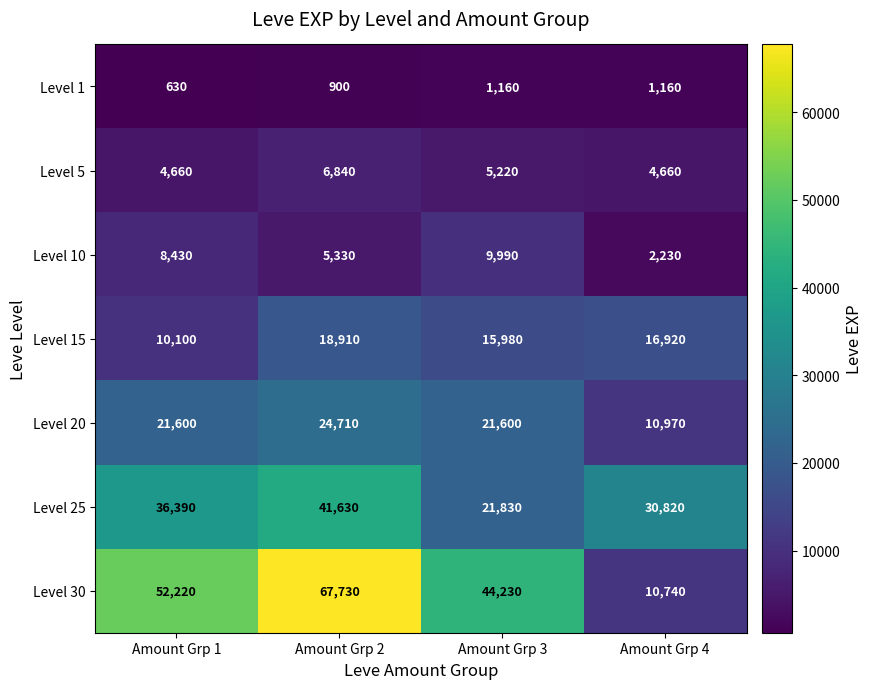

What is the spread (max minus min) of values at Amount Grp 3?

43070